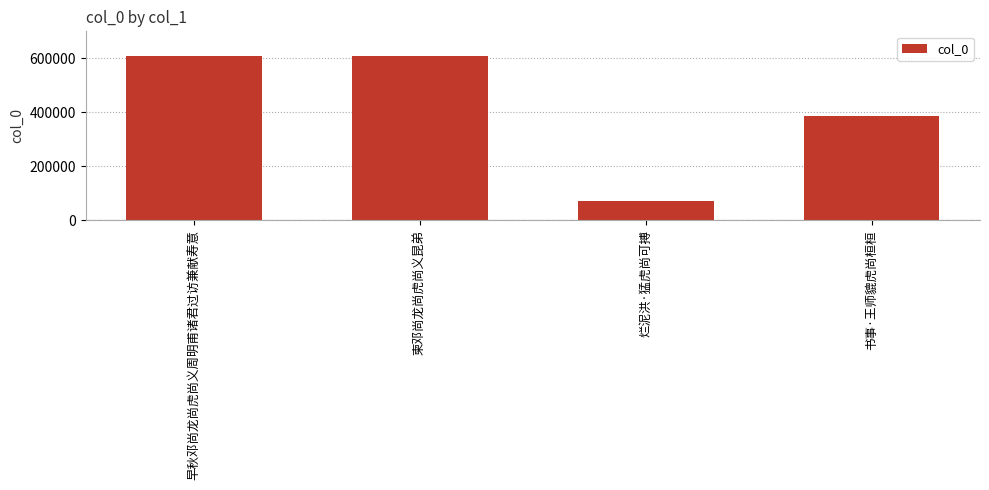

What is the label of the 1st bar from the right?

书事·王师貔虎尚桓桓